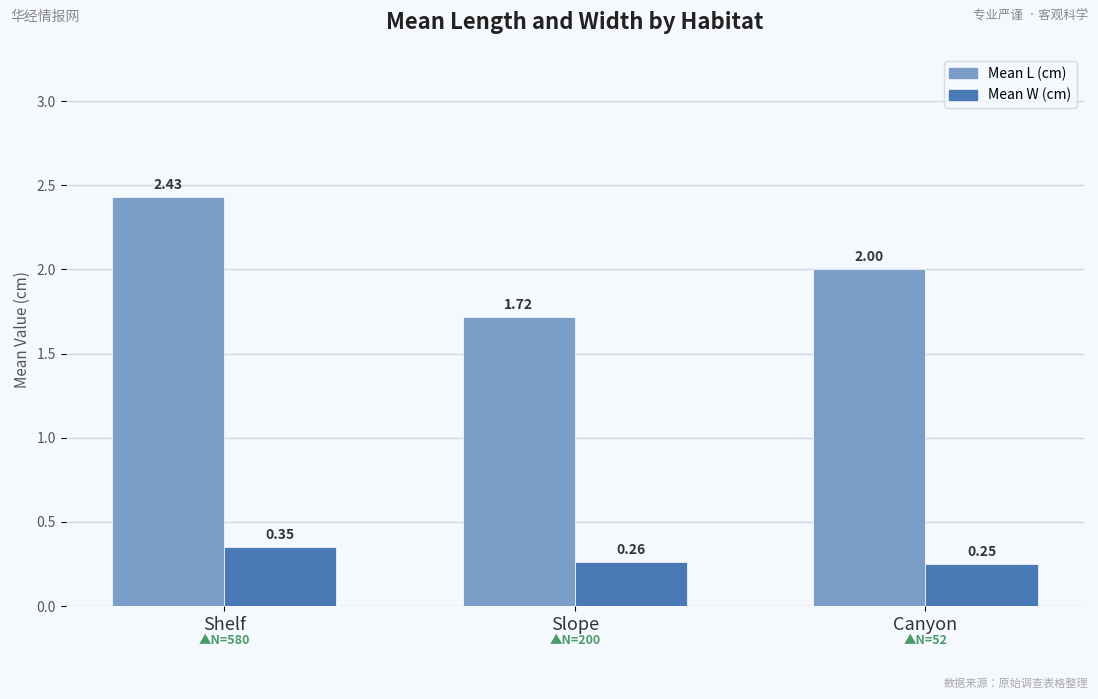

List the series in order of their overall mean, highest first.

Mean L (cm), Mean W (cm)